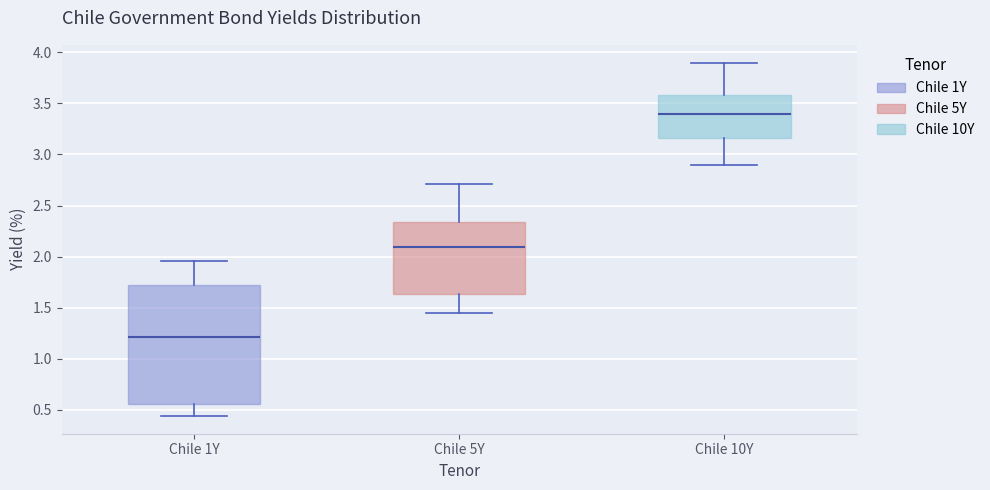

Comparing the boxes themselves (not the whiskers), which one is the tallest?

Chile 1Y